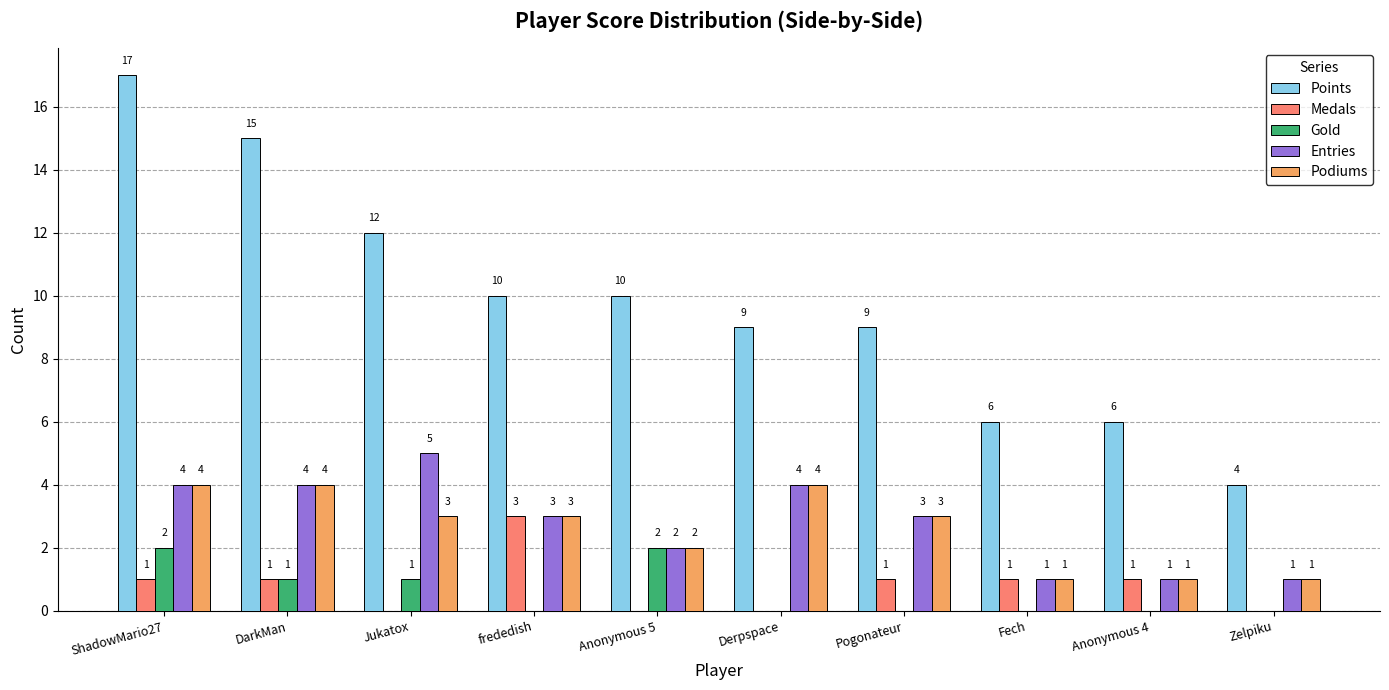

How many Gold values are between 0 and 1?

8